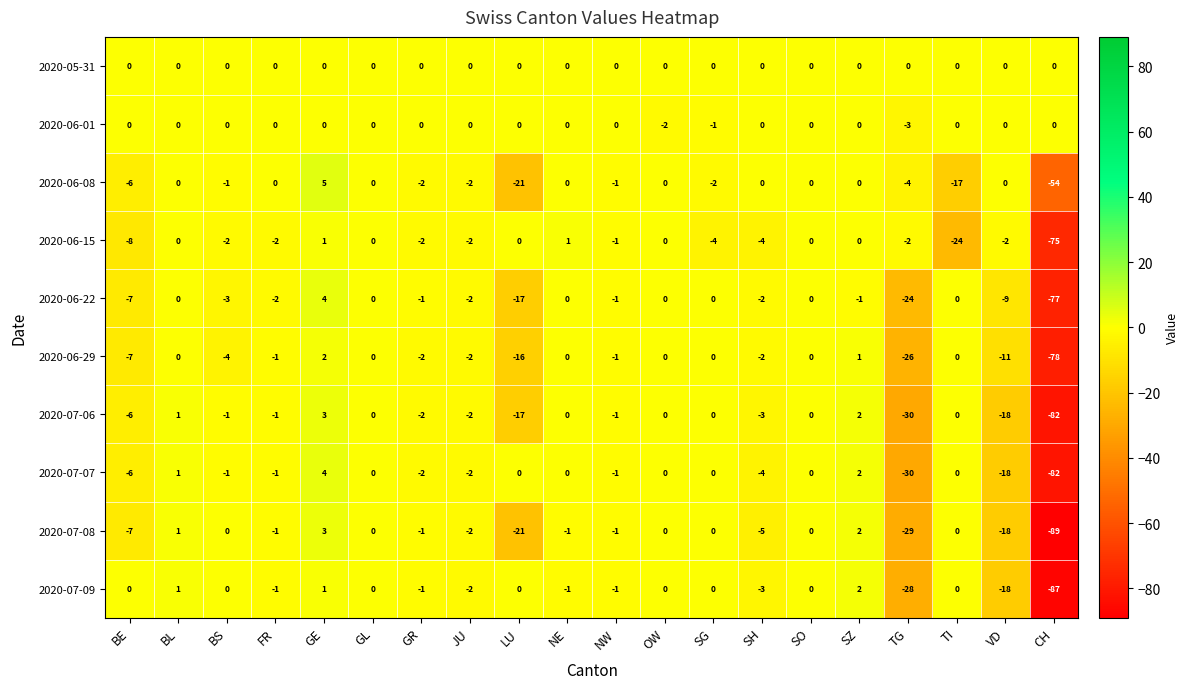

Which series has the largest range (max minus min)?

2020-07-08